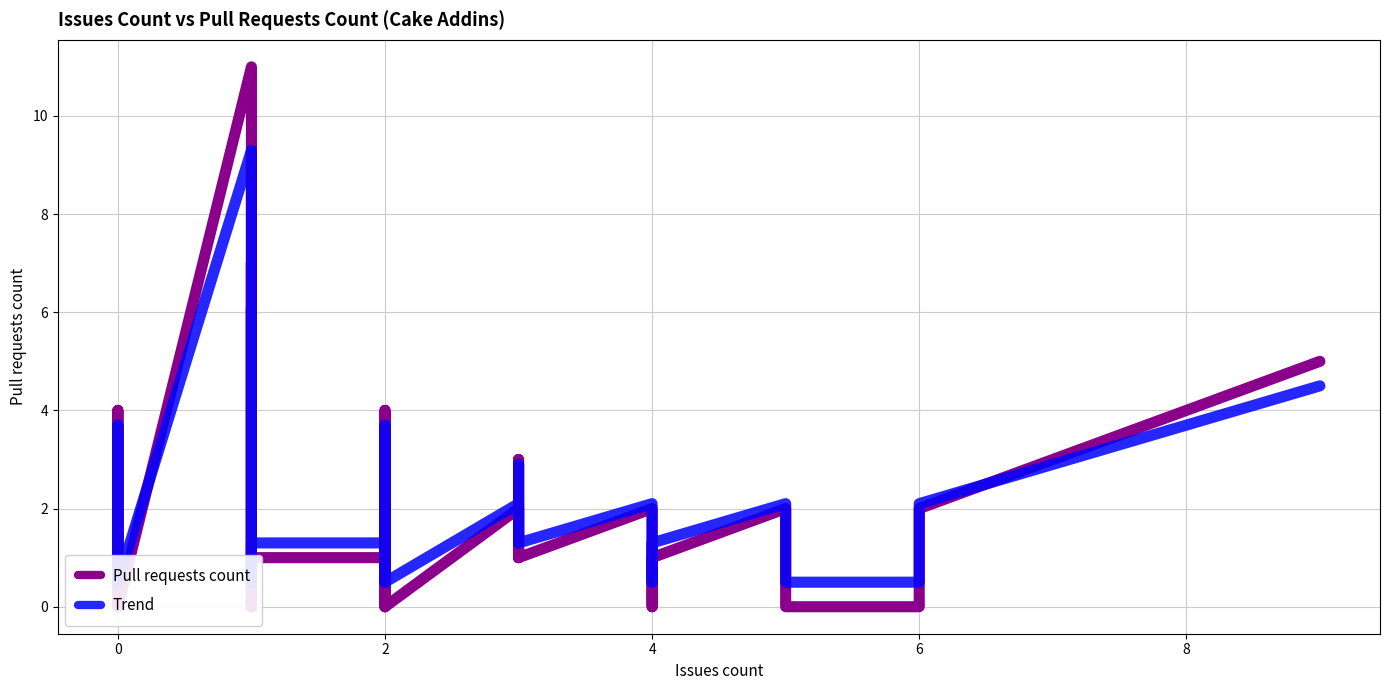

How many times do Pull requests count and Trend cross each other?

11